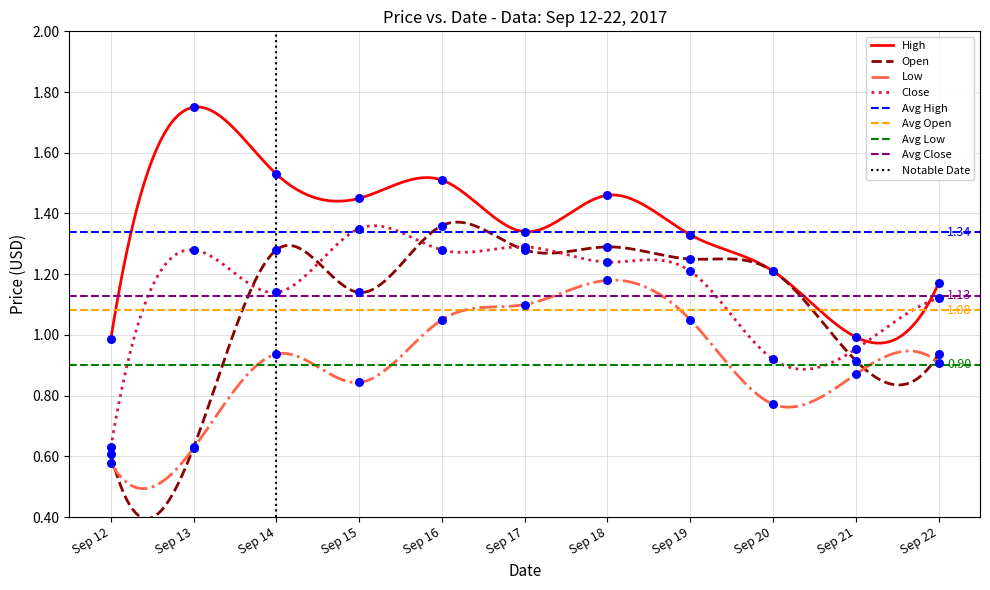

True or false: Low and Close intersect in this chart.

False